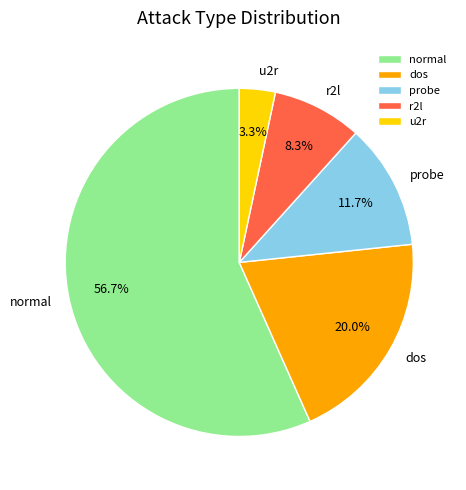

Which category has the smallest portion of the pie?

u2r